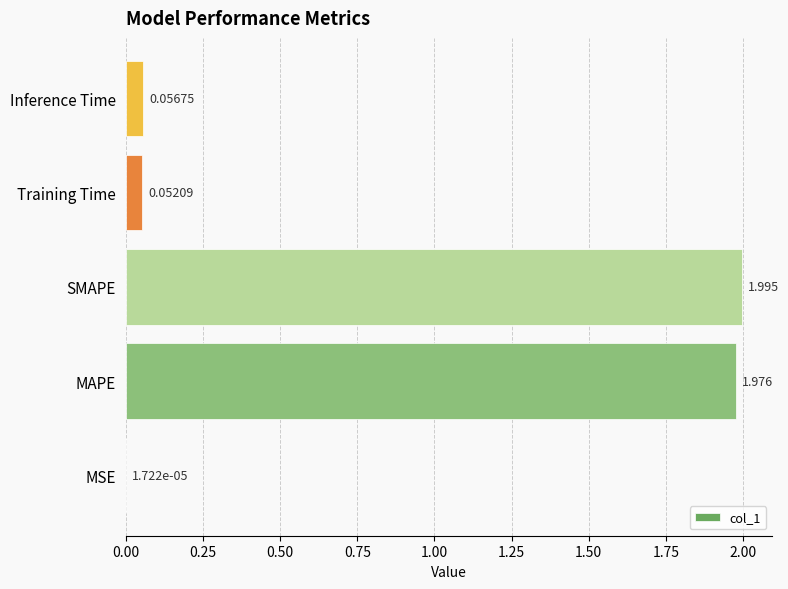

Where is the data nearest to the value 0?

MSE